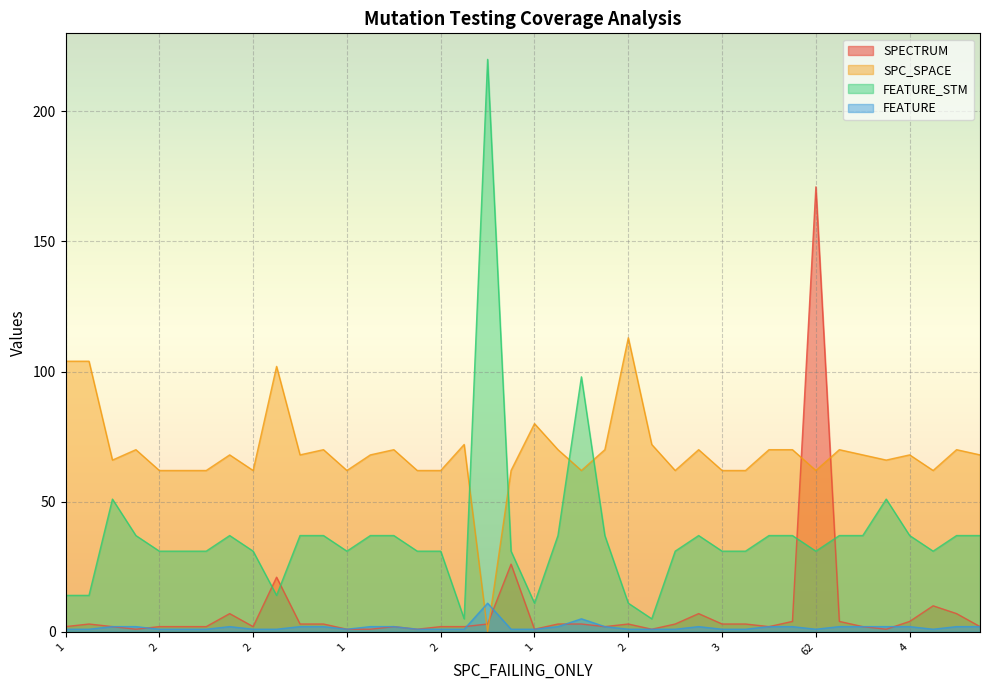

Reading right to left, what are all the values shown in this chart?

SPECTRUM: 2	7	10	4	1	2	4	171	4	2	3	3	7	3	1	3	2	3	3	1	26	3	2	2	1	2	1	1	3	3	21	2	7	2	2	2	1	2	3	2
SPC_SPACE: 68	70	62	68	66	68	70	62	70	70	62	62	70	62	72	113	70	62	70	80	62	0	72	62	62	70	68	62	70	68	102	62	68	62	62	62	70	66	104	104
FEATURE_STM: 37	37	31	37	51	37	37	31	37	37	31	31	37	31	5	11	37	98	37	11	31	220	5	31	31	37	37	31	37	37	14	31	37	31	31	31	37	51	14	14
FEATURE: 2	2	1	2	2	2	2	1	2	2	1	1	2	1	1	1	2	5	2	1	1	11	1	1	1	2	2	1	2	2	1	1	2	1	1	1	2	2	1	1